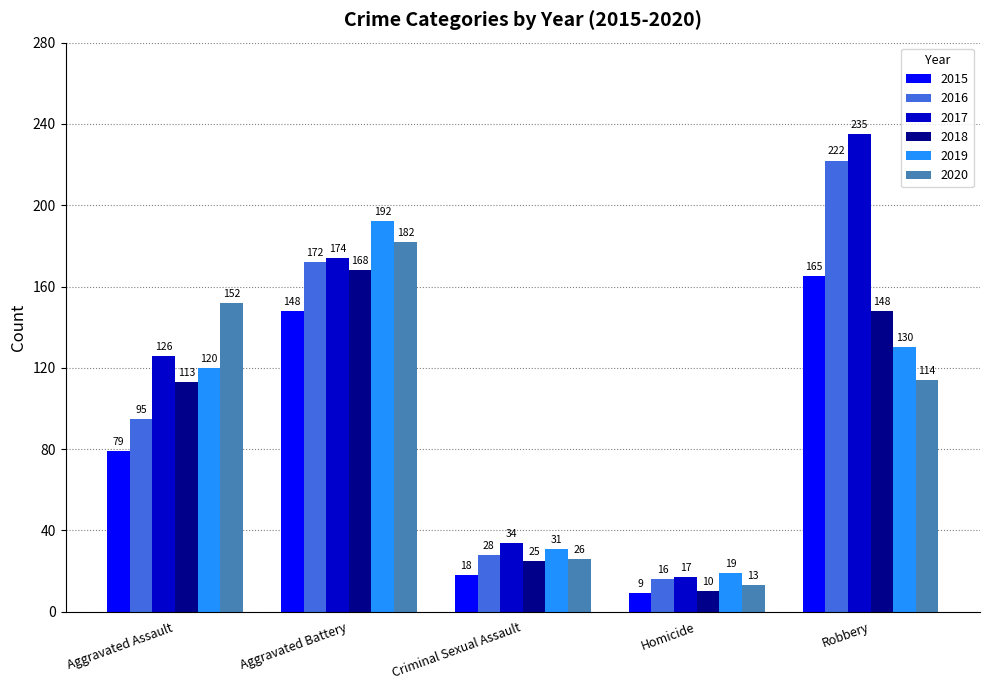

Does the chart contain stacked bars?

No